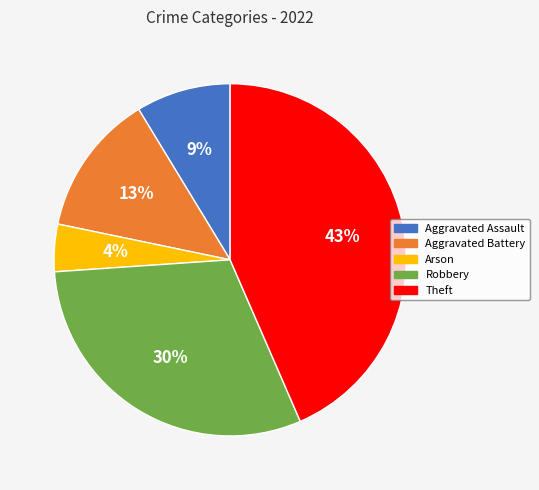

Between Robbery and Aggravated Battery, which is larger?

Robbery